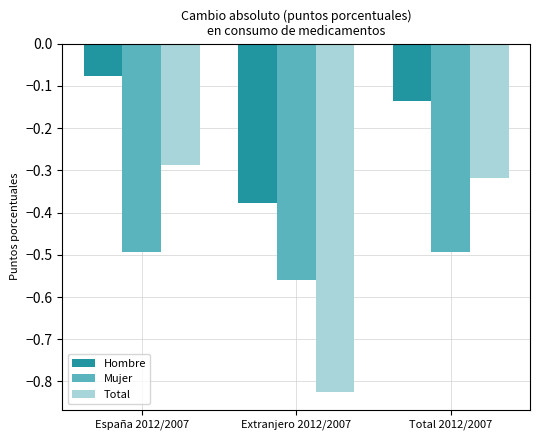

What is the average value of the Mujer series?

-0.5